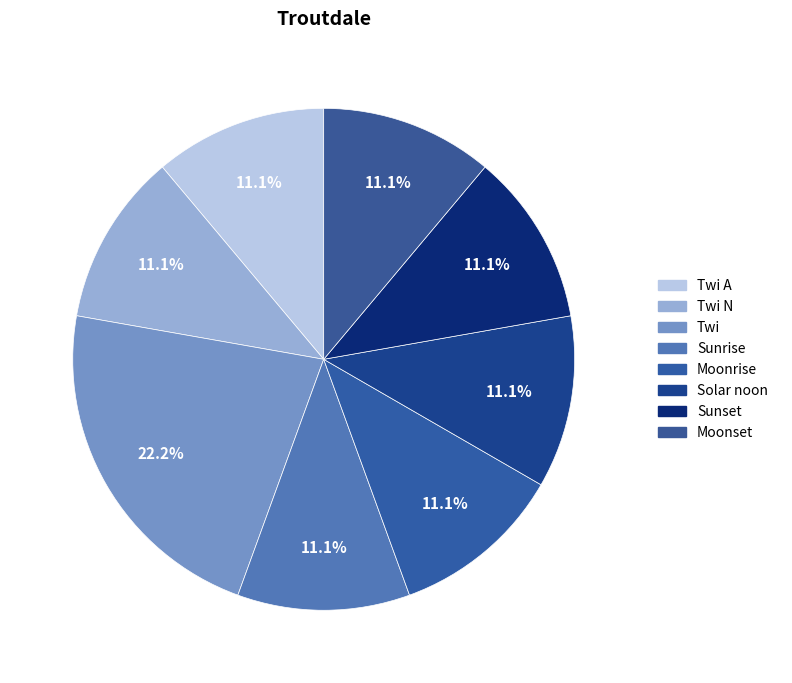

How many slices are in this pie chart?

8